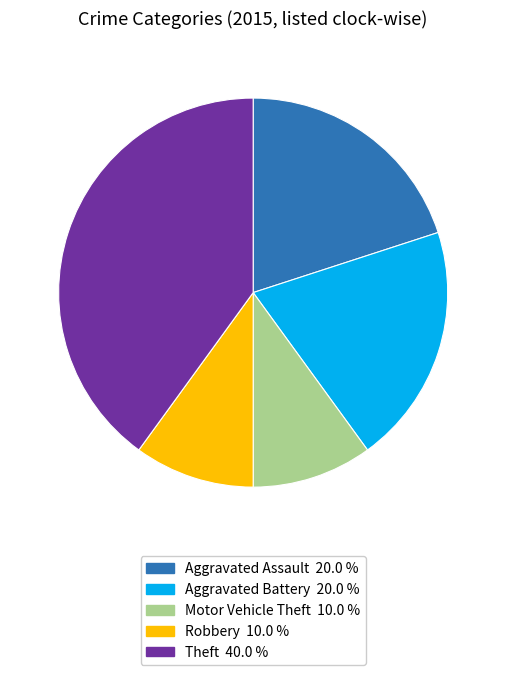

How many slices are in this pie chart?

5